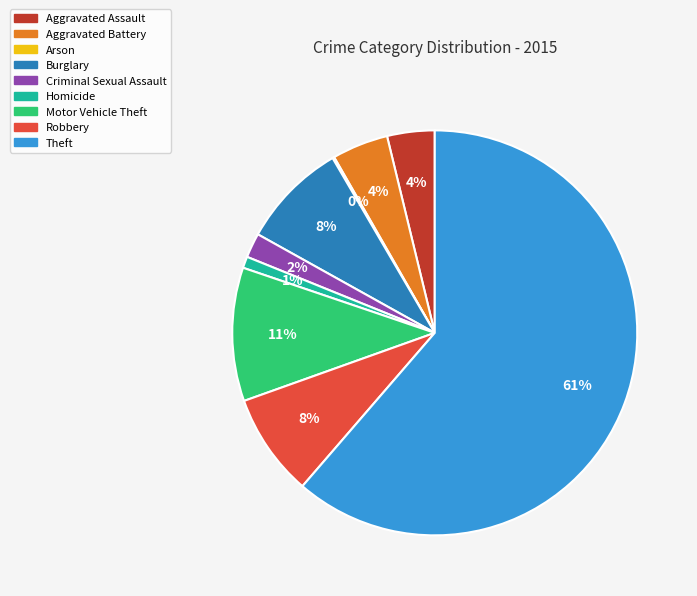

To the nearest percent, what is the combined percentage of Motor Vehicle Theft and Burglary?

19%